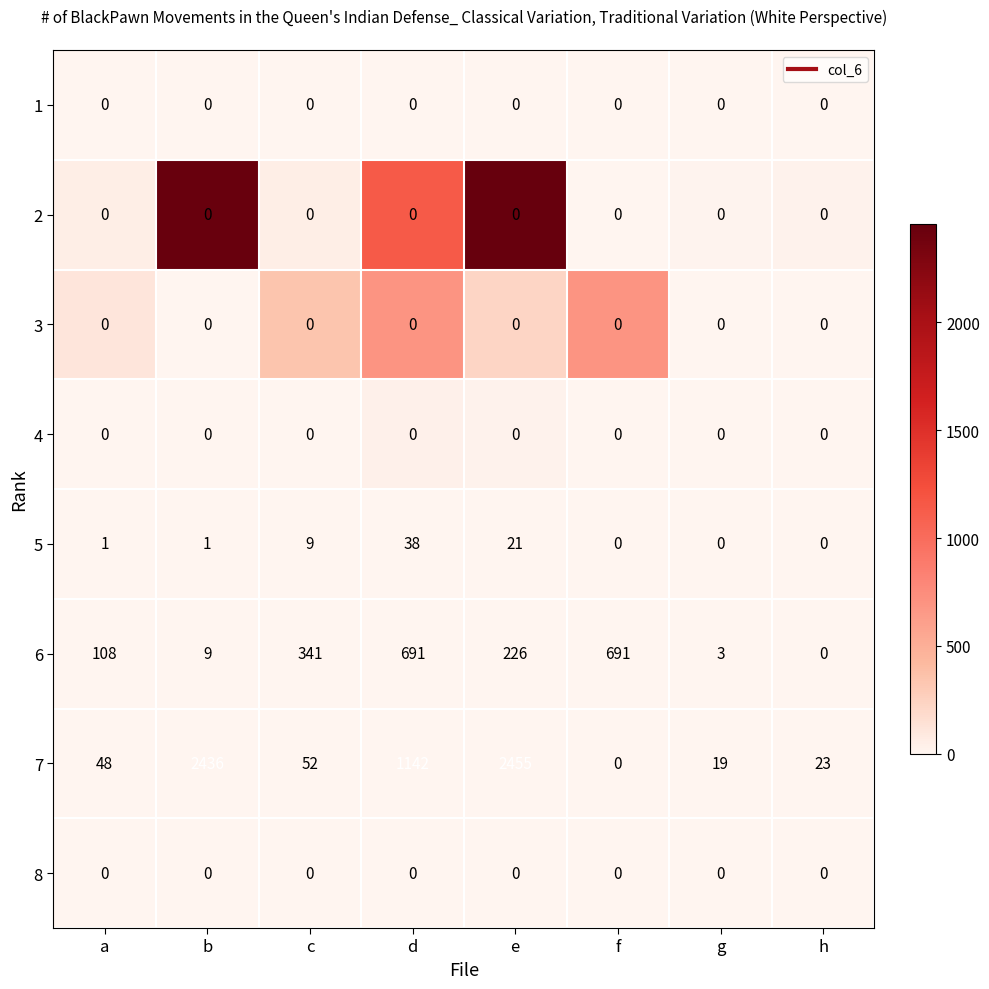

At which category does the chart reach its peak across all series?

e